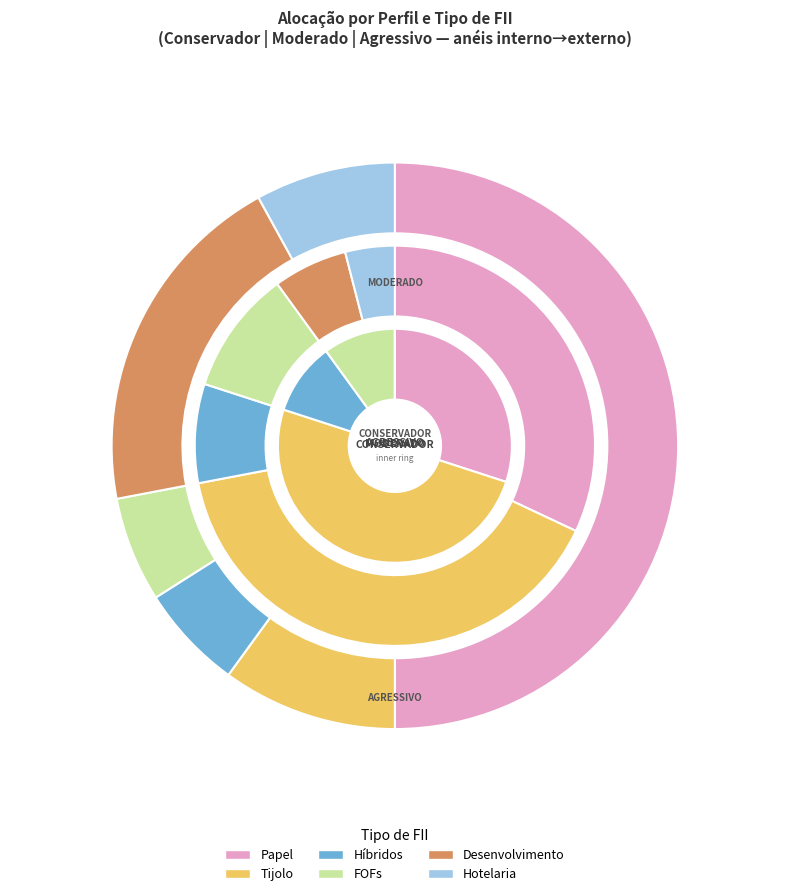

Rank the series by their maximum value, from highest to lowest.

CONSERVADOR, AGRESSIVO, MODERADO